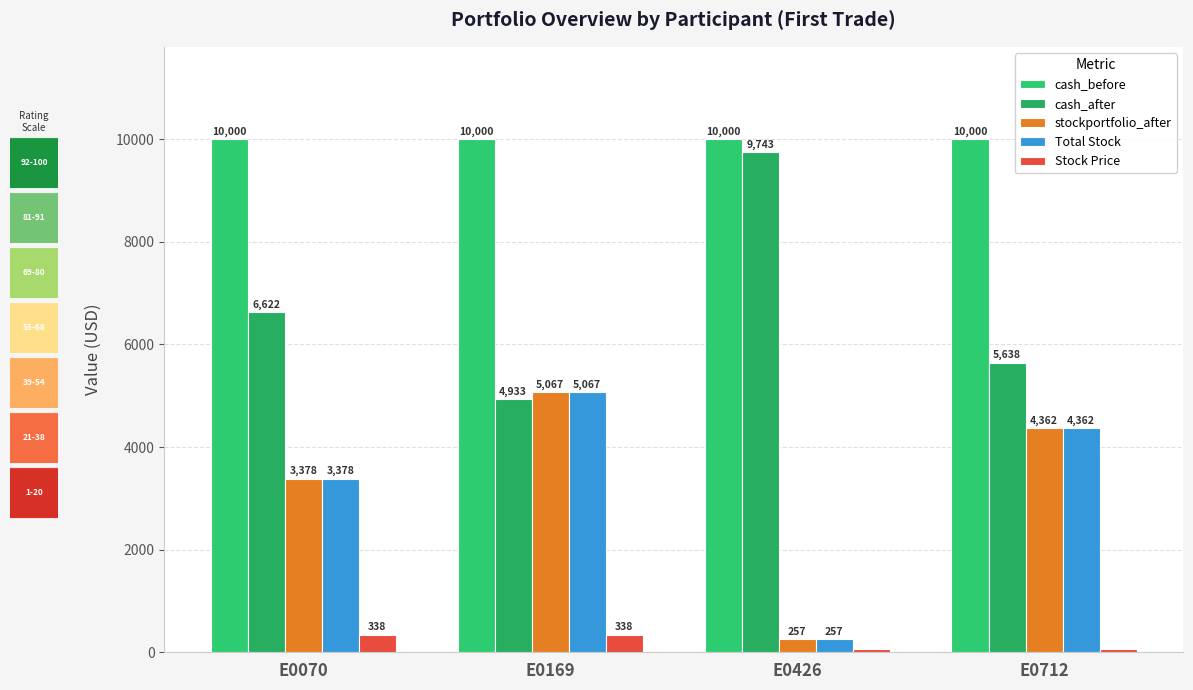

Rank the series by their maximum value, from highest to lowest.

cash_before, cash_after, stockportfolio_after, Total Stock, Stock Price